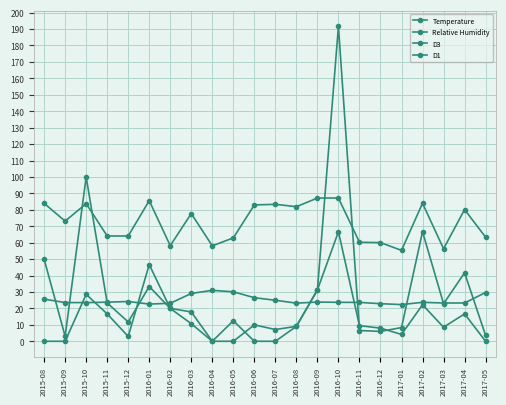

Does the chart have visible grid lines?

Yes